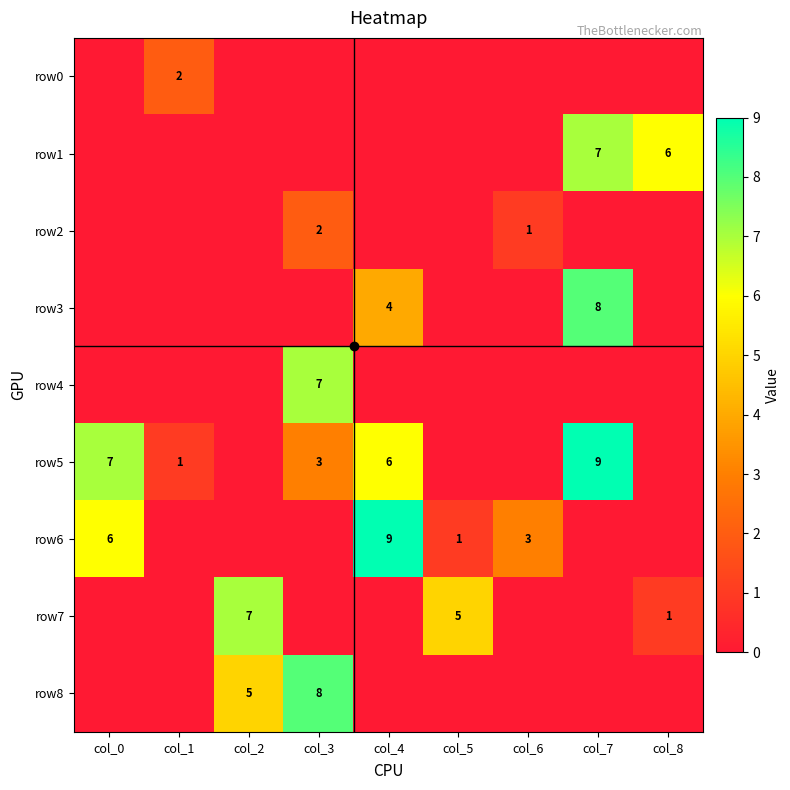

Between col_0 and col_3, which is larger?

col_0